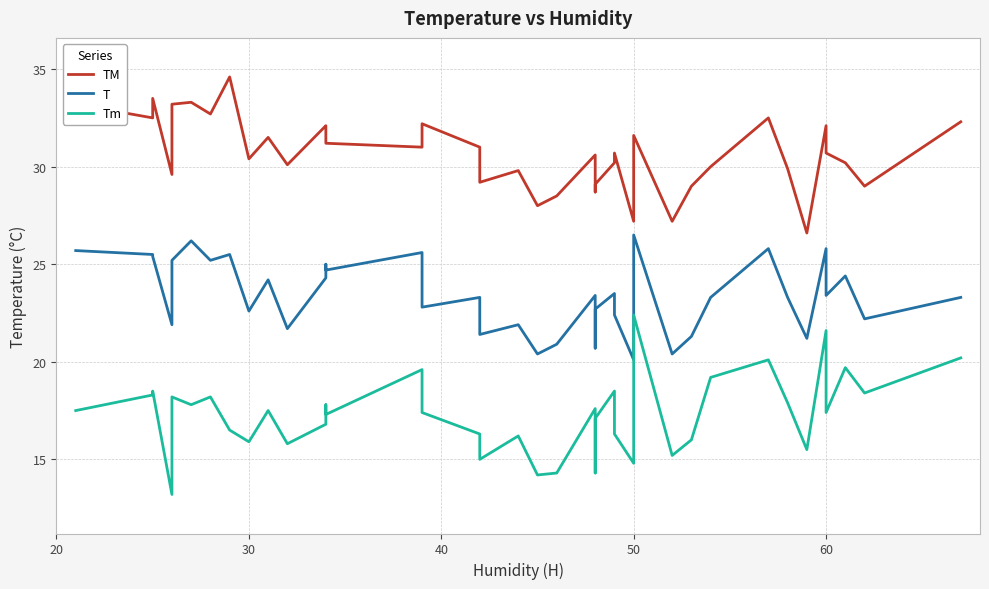

How many lines are shown in the chart?

3